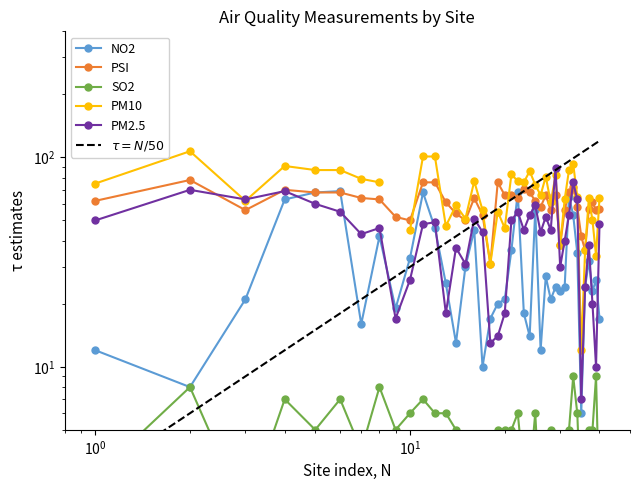

How many data points in NO2 are above 24?

19